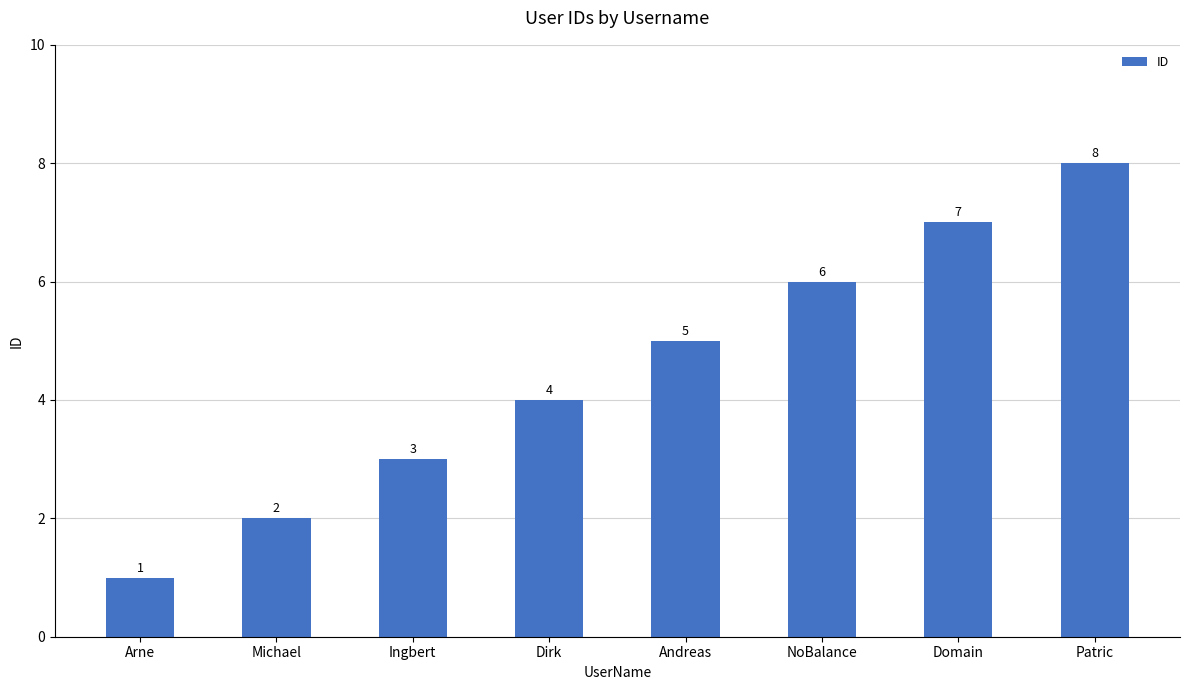

How many values are between 3 and 7?

5